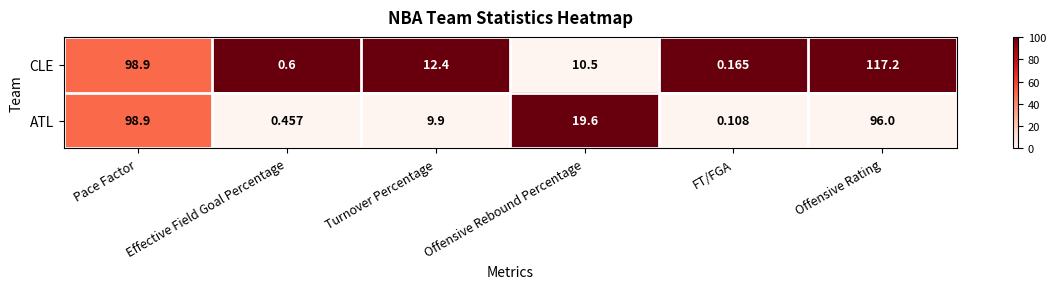

Which category has the highest value across all series?

Offensive Rating